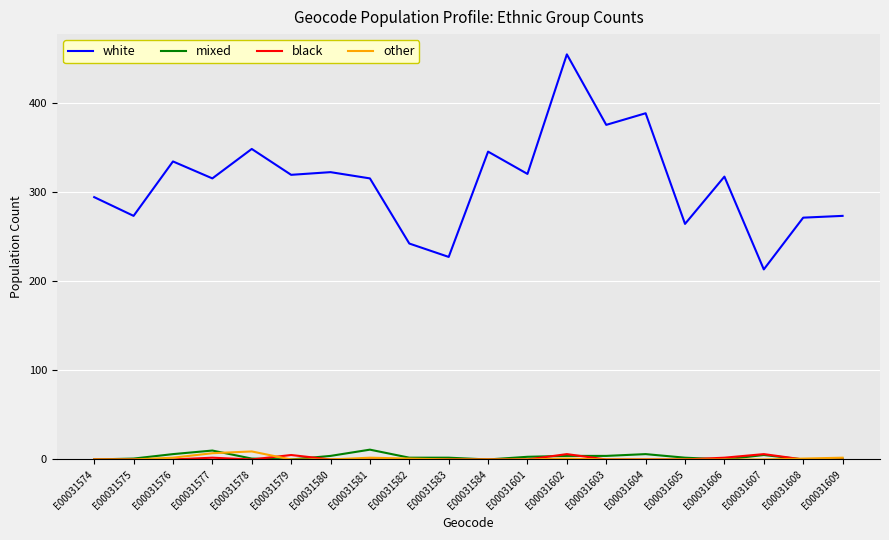

Is this an area chart (filled region under the line)?

No